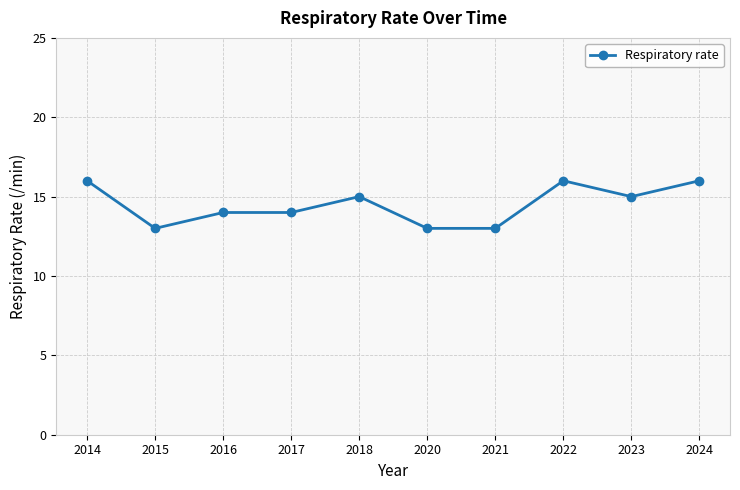

Reading left to right, list all the values displayed in this chart.

2014=16	2015=13	2016=14	2017=14	2018=15	2020=13	2021=13	2022=16	2023=15	2024=16